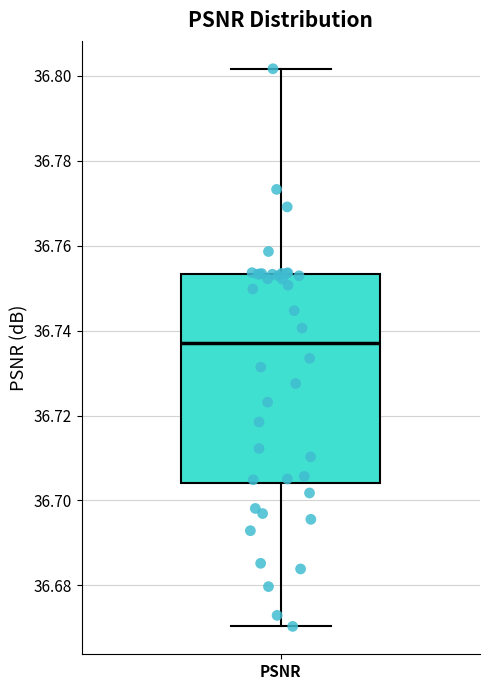

Transcribe this box plot: give where the median line is, the range the box spans, and where the two whiskers end, as read against the y-axis. The values are not printed on the chart, so give them approximately, as read against the axis.

median 36.738, box 36.704 to 36.754, whiskers 36.670 to 36.802